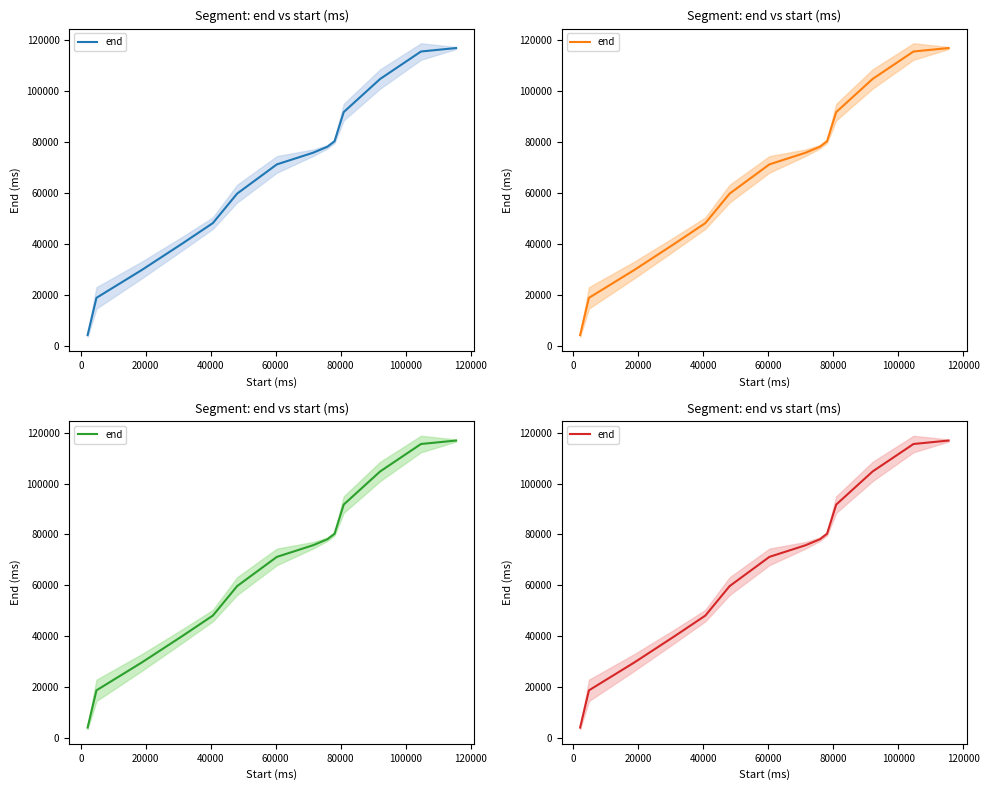

Reading left to right, transcribe all the data shown in this chart.

4140	18760	29700	40000	48120	59700	71180	75760	78100	80260	91720	104740	115520	116880